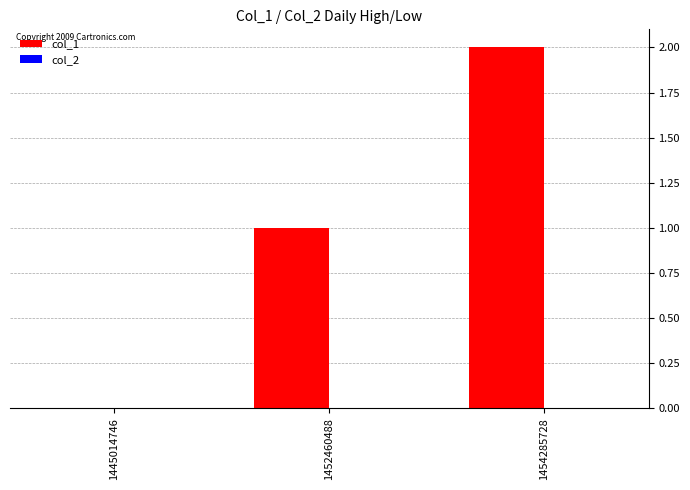

Which label corresponds to the largest value in the chart?

1454285728